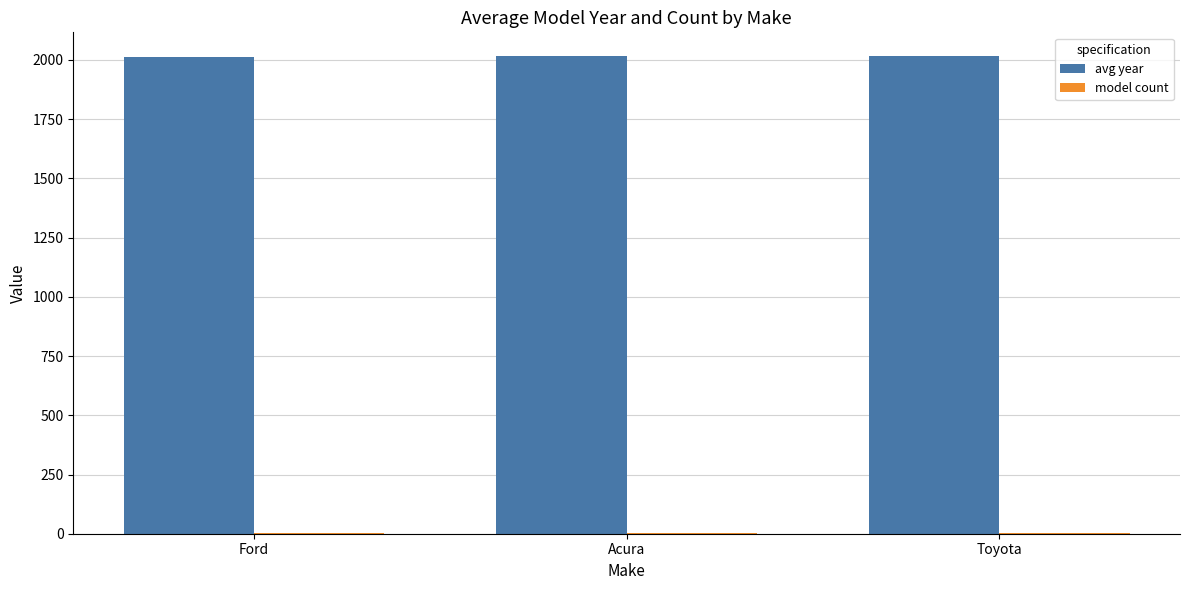

The avg year series shows 1022.9 at Toyota. True or false?

False